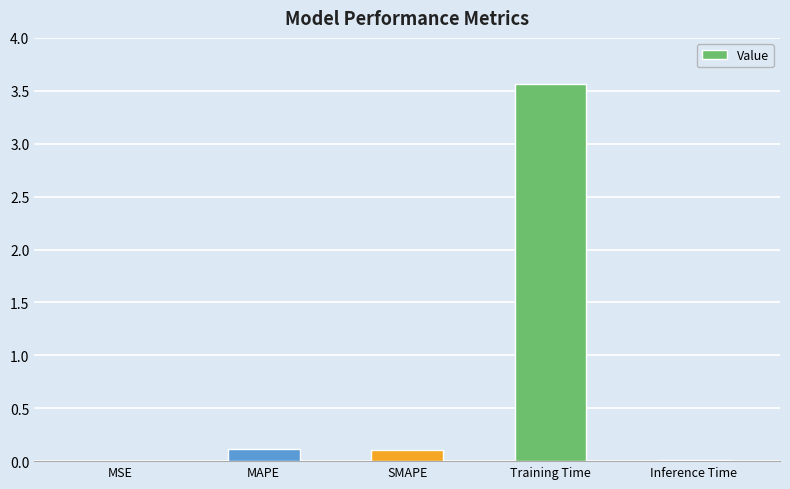

What is the maximum value shown in the chart?

3.6